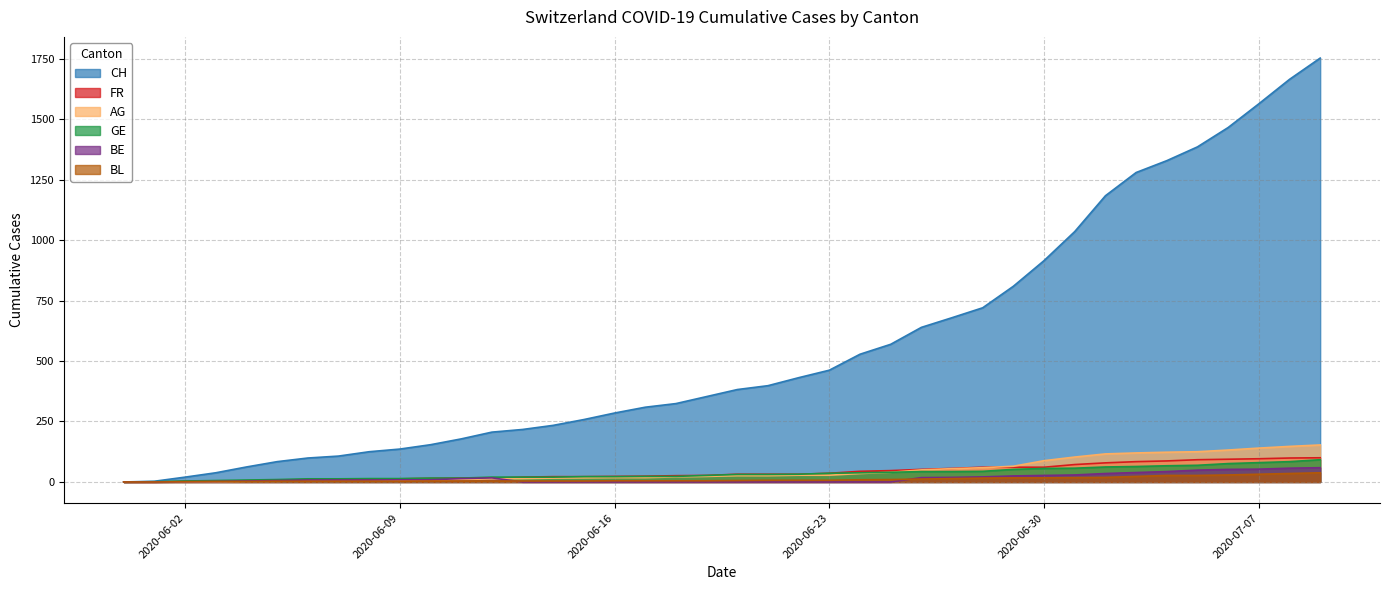

What is the sum of the GE values at 2020-06-29 and 2020-06-10?

68